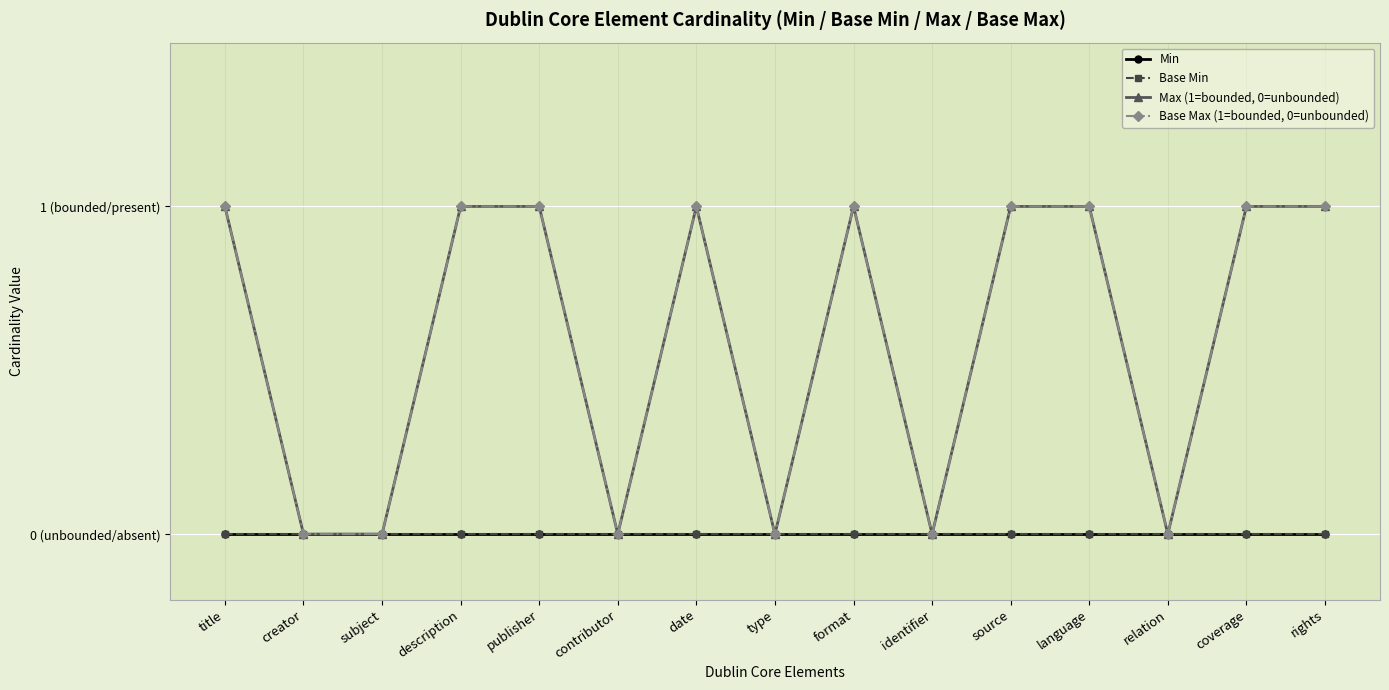

At which label is Base Max (1=bounded, 0=unbounded) closest to 0?

creator